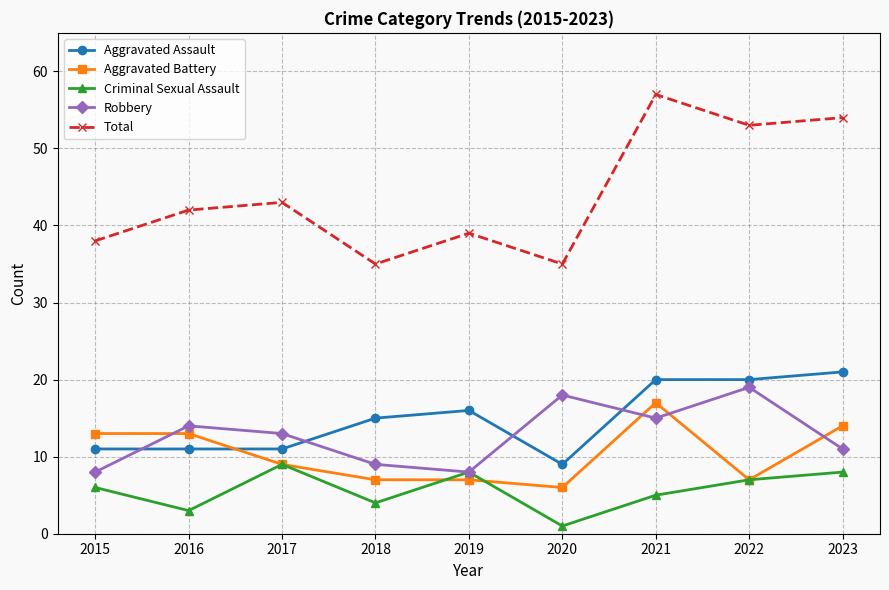

True or false: Robbery has a value of 14 at 2016.

True